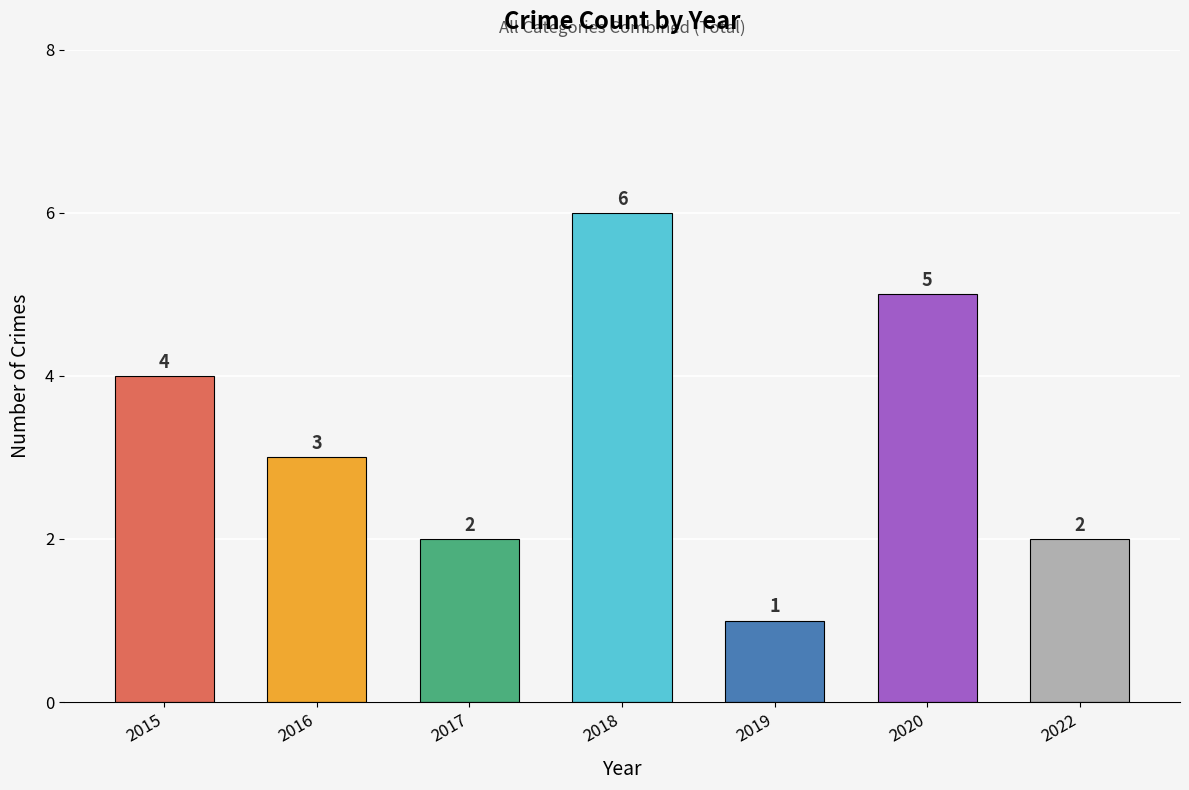

Between 2016 and 2017, which is larger?

2016